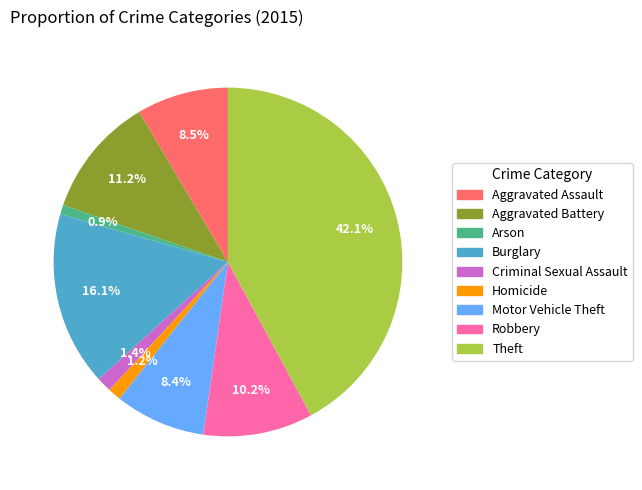

The Theft slice represents 42% of the pie. True or false?

True